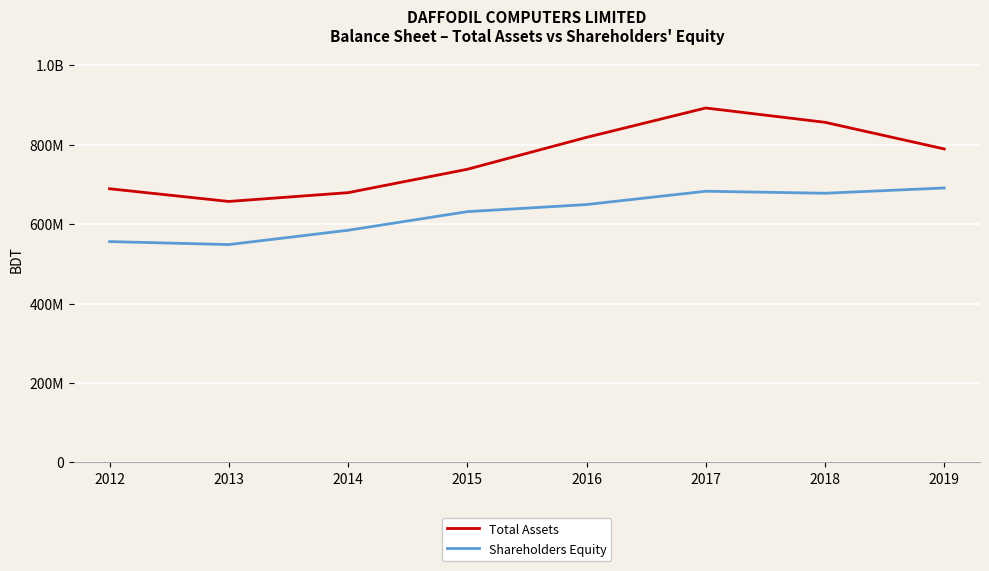

What is the difference between the maximum and minimum values in the Shareholders Equity series?

142534289